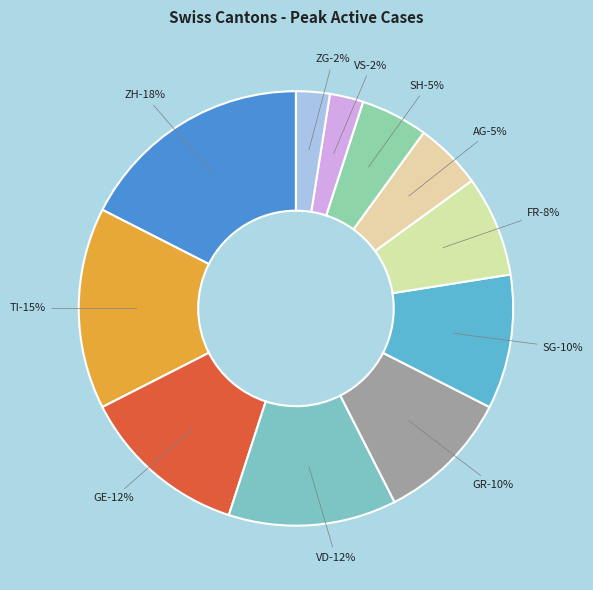

Do GE and VD together represent more than half of the pie?

No